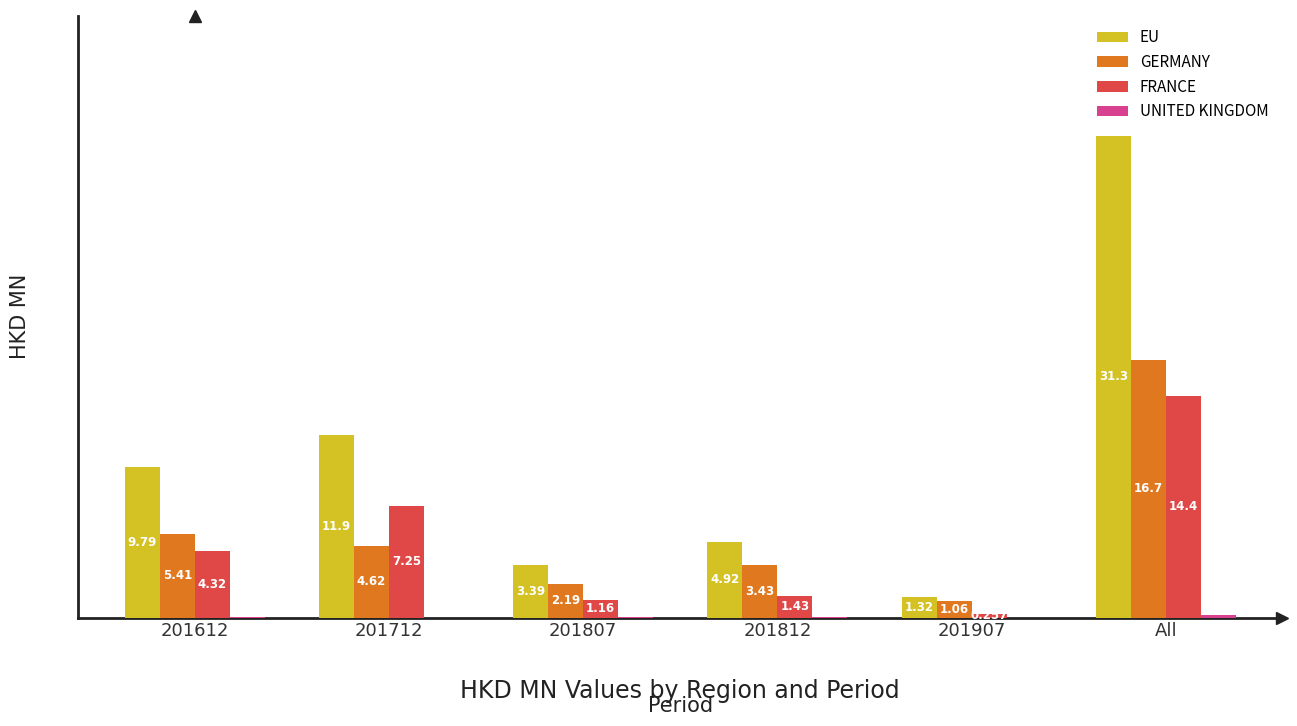

Which series changed the most between 201812 and 201907?

EU